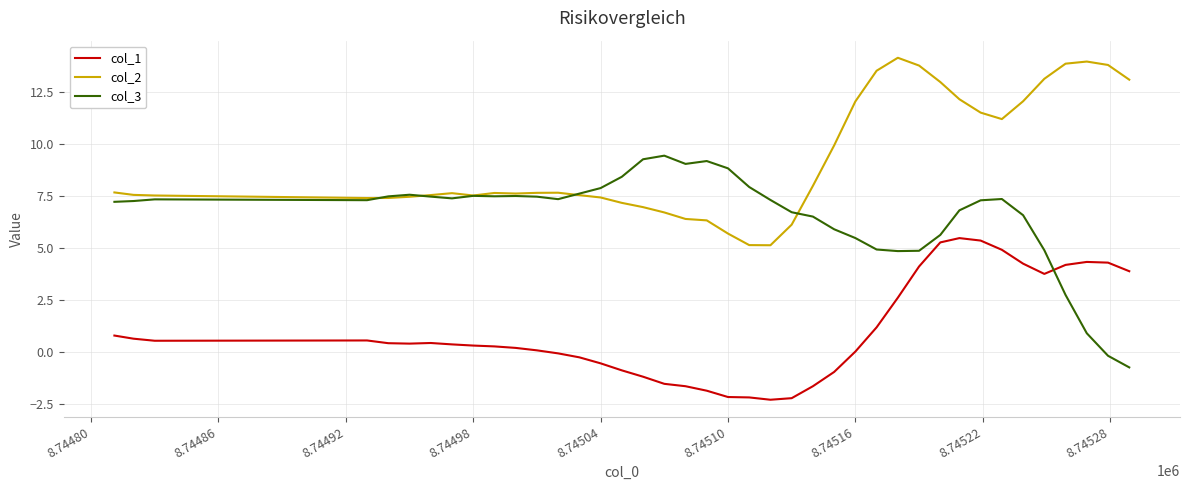

Does the chart display data point markers on the line(s)?

No